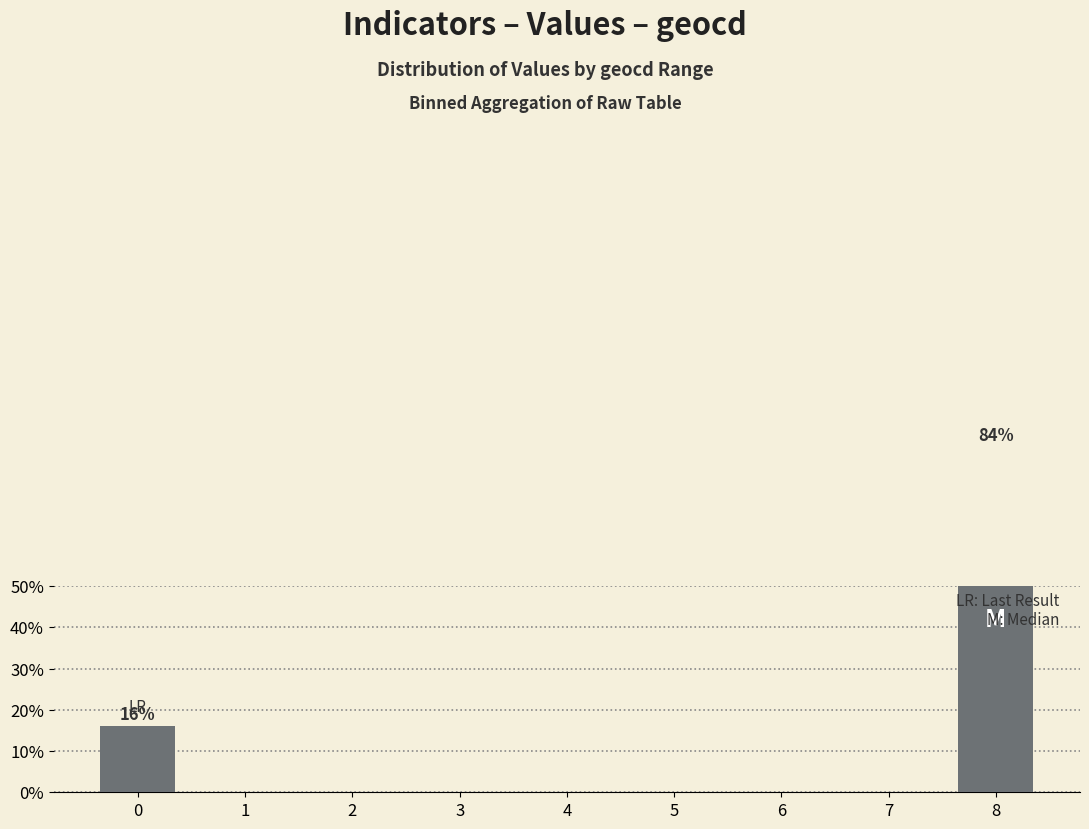

List the labels in order of value, largest first.

8, 0, 1, 2, 3, 4, 5, 6, 7